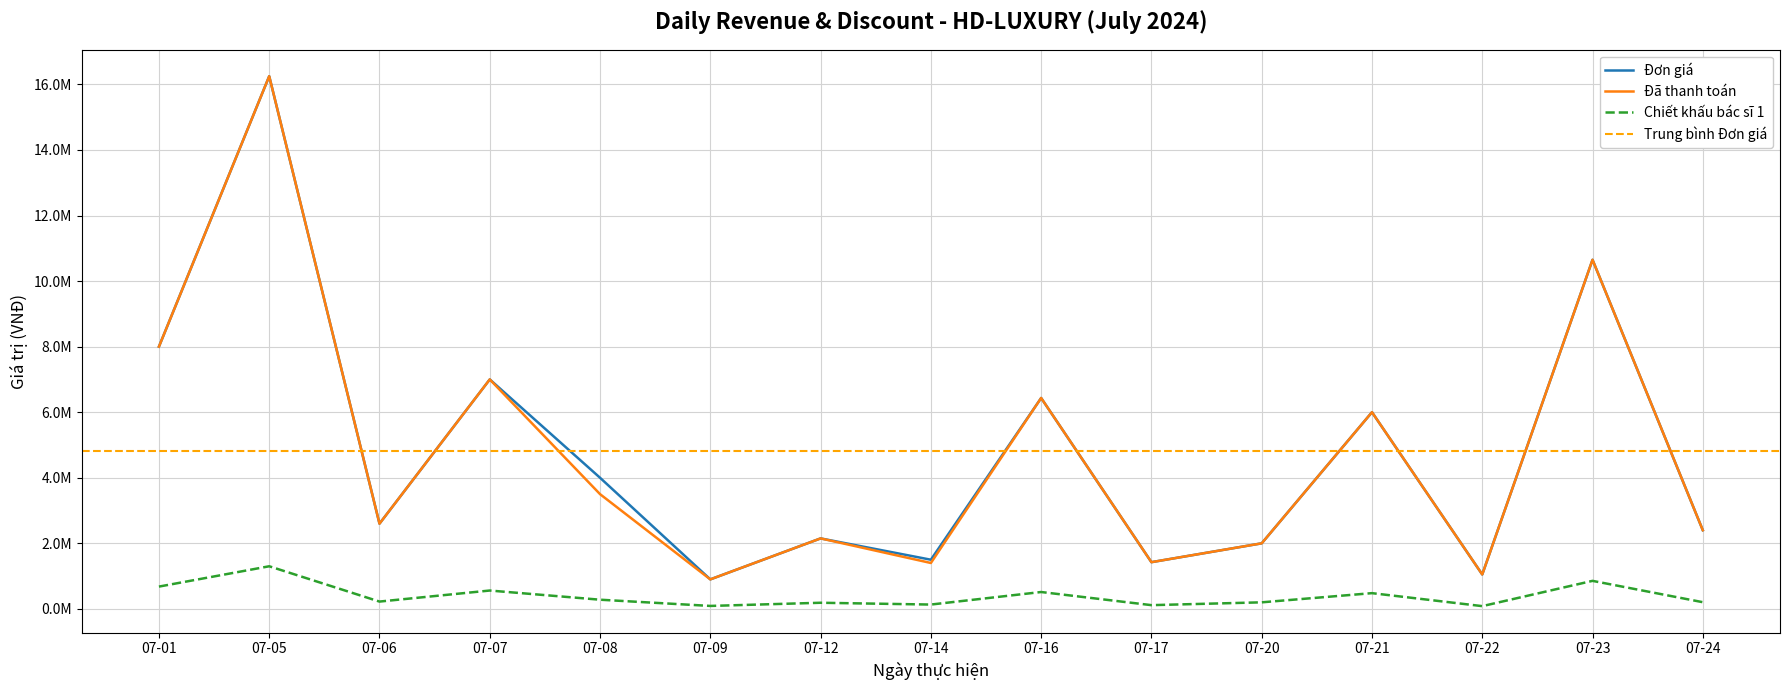

How many interior local peaks does the Chiết khấu bác sĩ 1 series have?

6